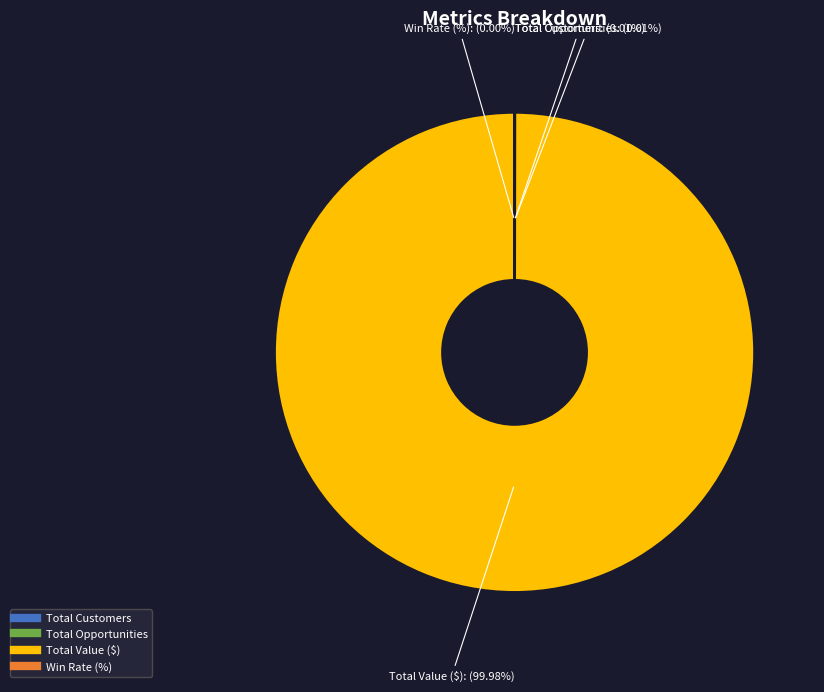

Is there any slice that represents more than half of the pie?

Yes